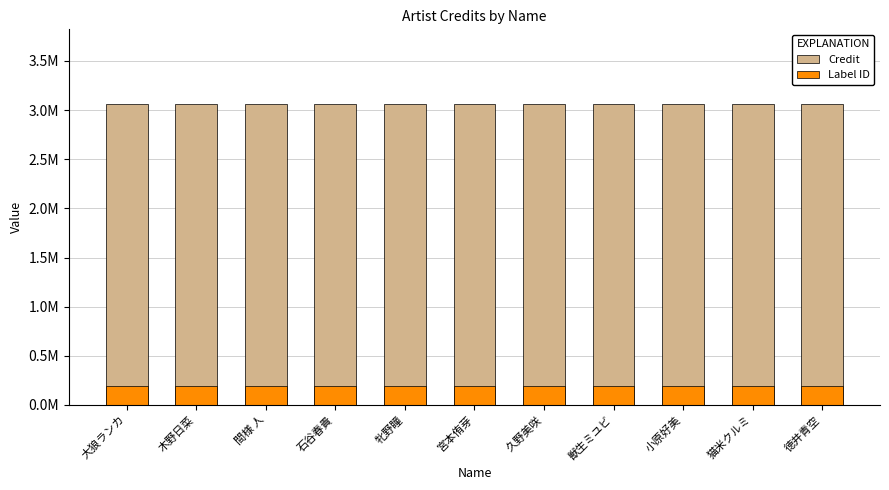

Reading left to right, transcribe all the data shown in this chart.

Credit: 3057249	3057249	3057249	3057249	3057249	3057249	3057249	3057249	3057249	3057249	3057249
Label ID: 196763	196763	196763	196763	196763	196763	196763	196763	196763	196763	196763